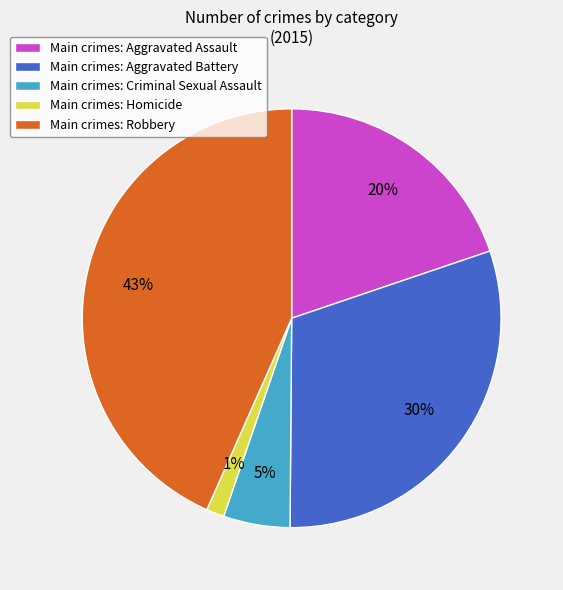

Rank the categories by value from lowest to highest.

Main crimes: Homicide, Main crimes: Criminal Sexual Assault, Main crimes: Aggravated Assault, Main crimes: Aggravated Battery, Main crimes: Robbery